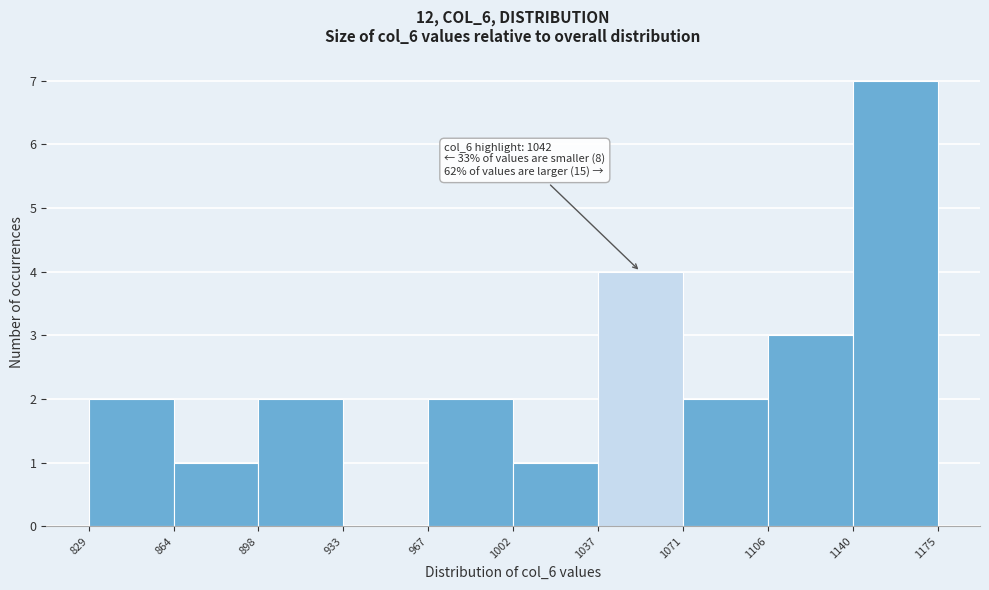

Which range on the x-axis has the tallest bar?

1140 to 1175